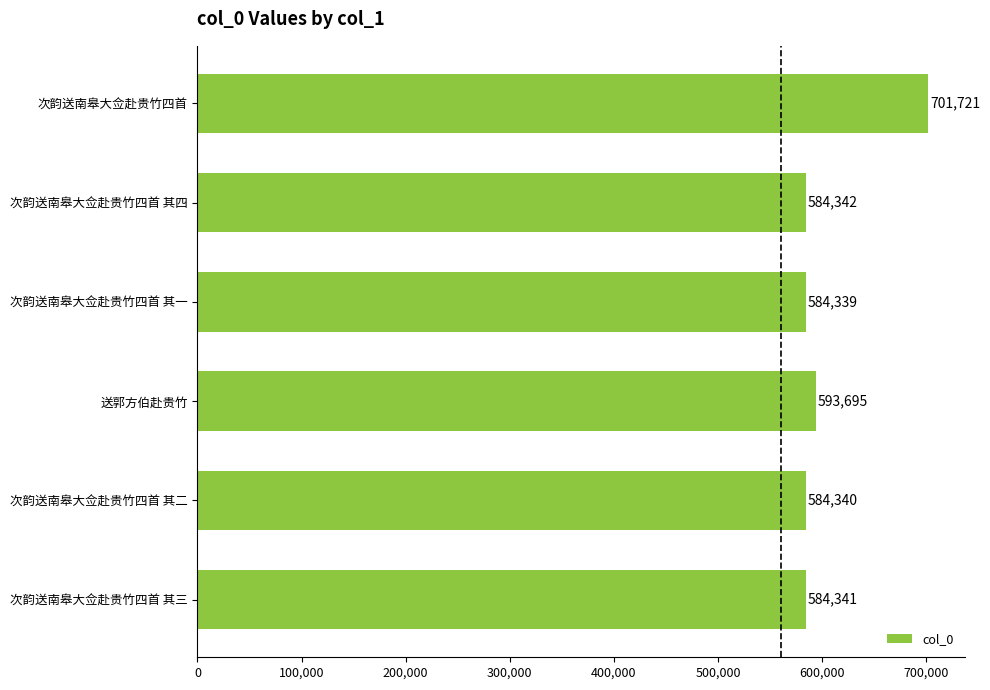

True or false: the data shows 280030 at 次韵送南皋大佥赴贵竹四首.

False